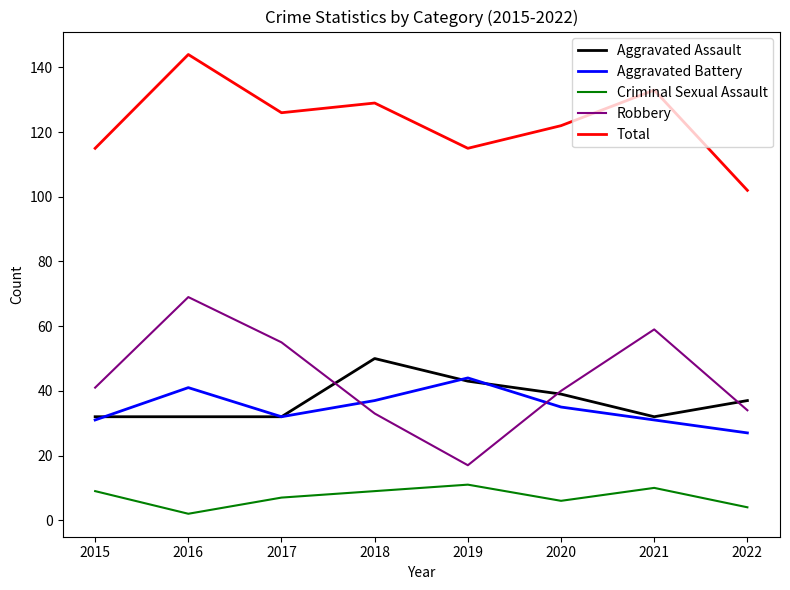

True or false: Robbery and Total intersect in this chart.

False